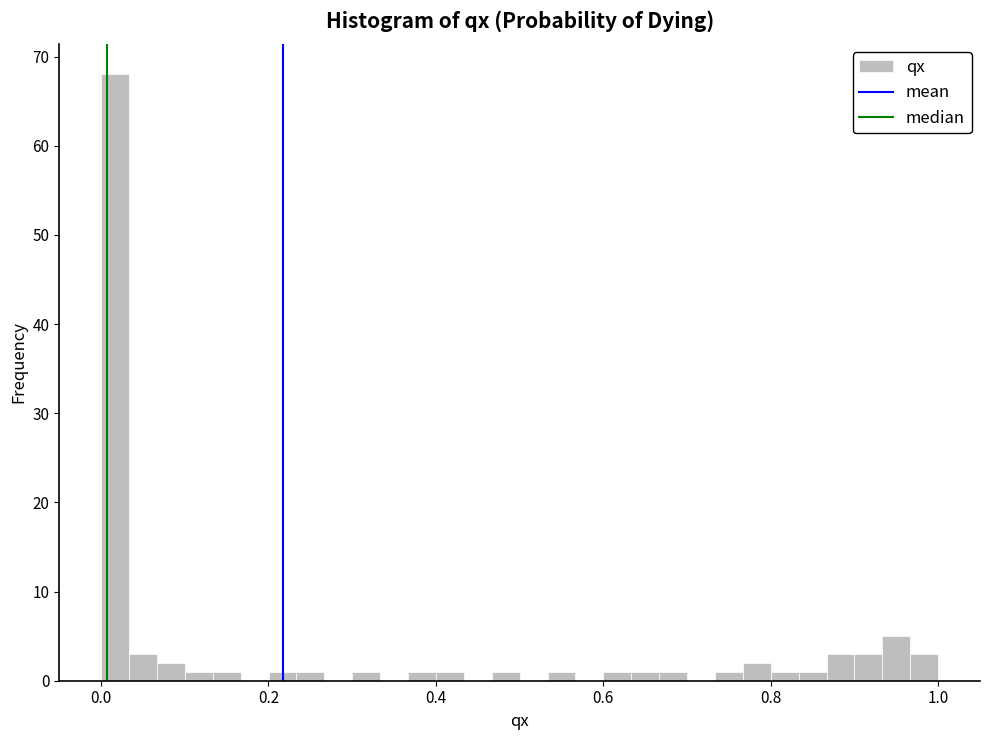

Read against the x-axis, roughly where is the centre of the tallest bar?

0.02